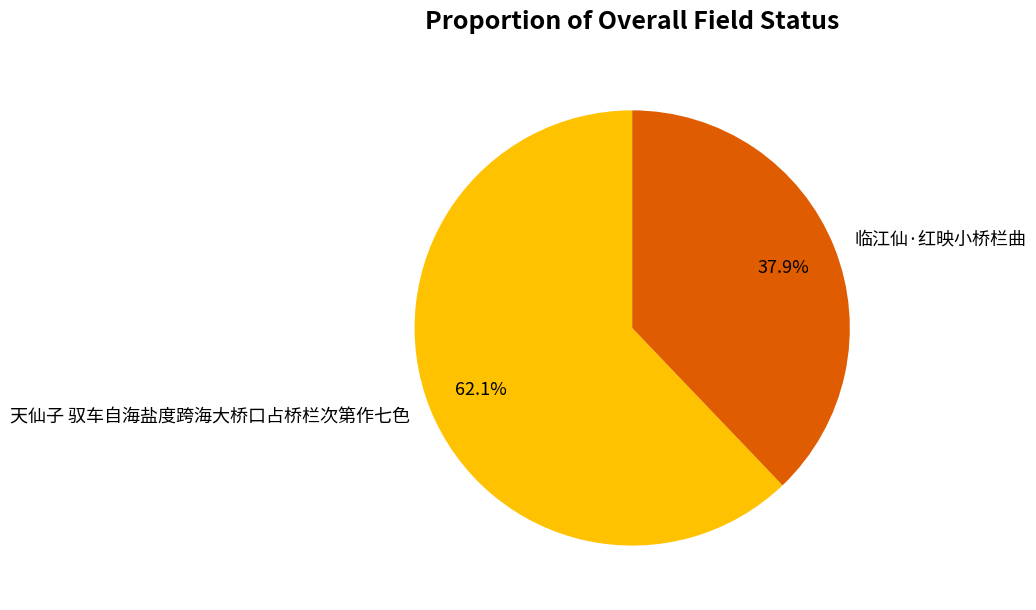

Which has a higher value, 临江仙·红映小桥栏曲 or 天仙子 驭车自海盐度跨海大桥口占桥栏次第作七色?

天仙子 驭车自海盐度跨海大桥口占桥栏次第作七色